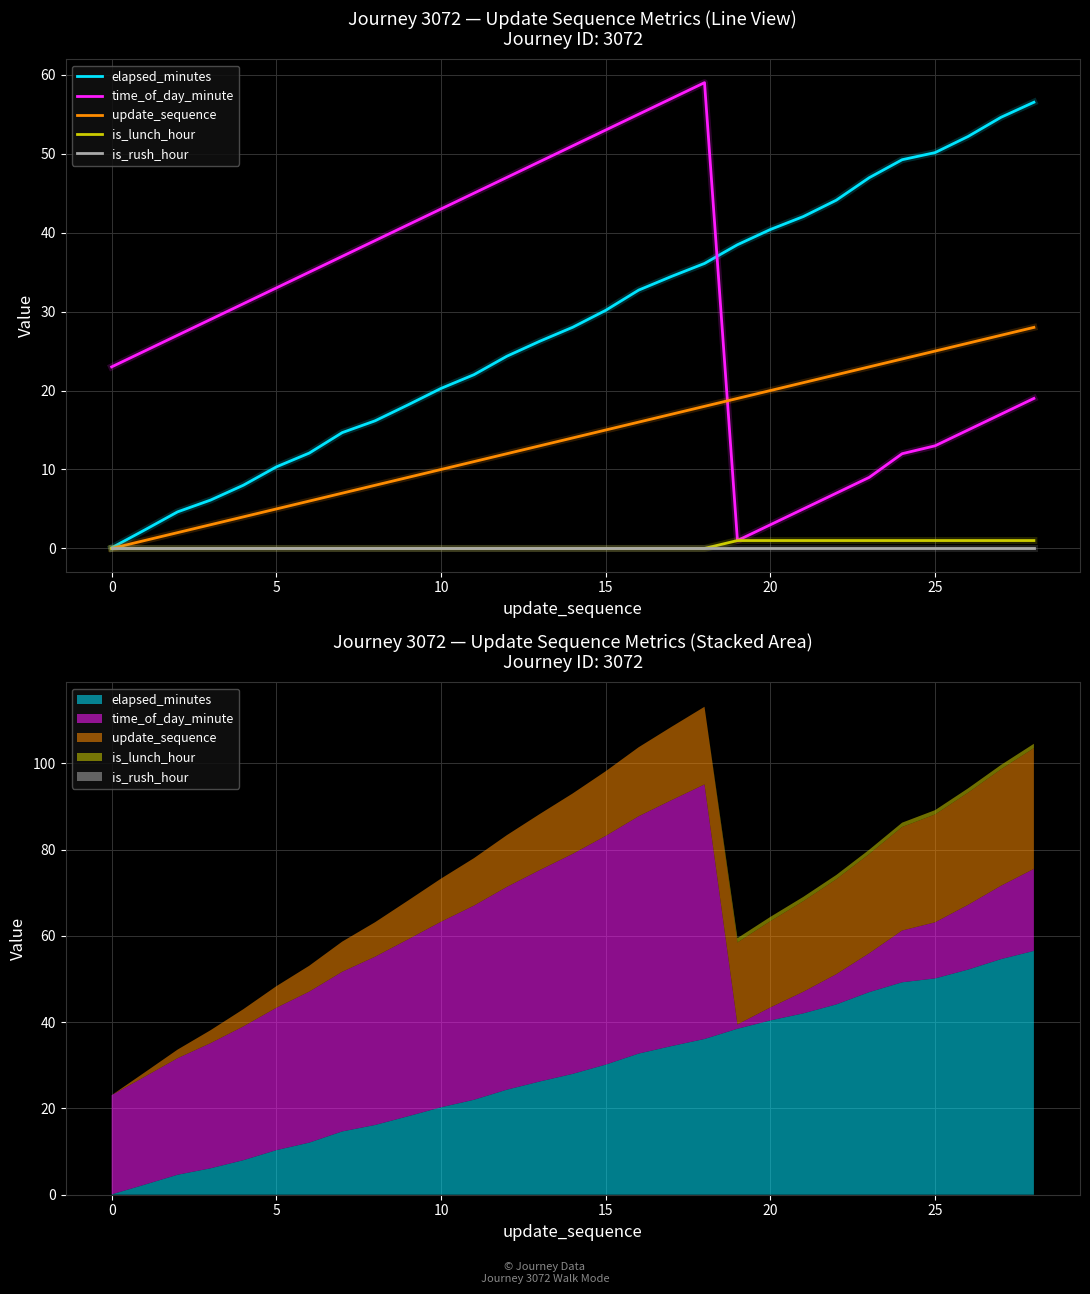

What is the sum of the time_of_day_minute values at 13 and 28?

68.0